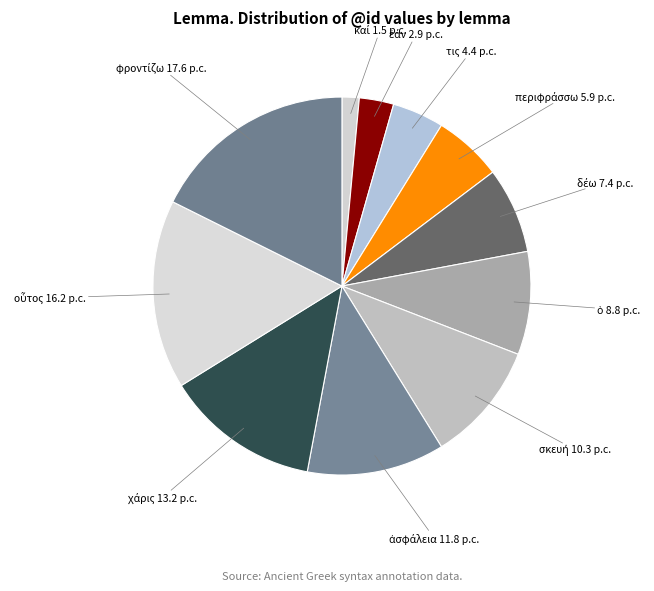

The τις slice represents 10% of the pie. True or false?

False